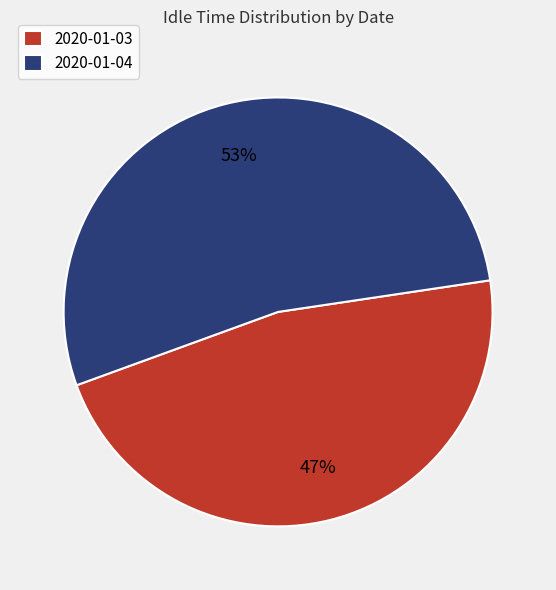

To the nearest percent, what portion does 2020-01-03 represent?

47%